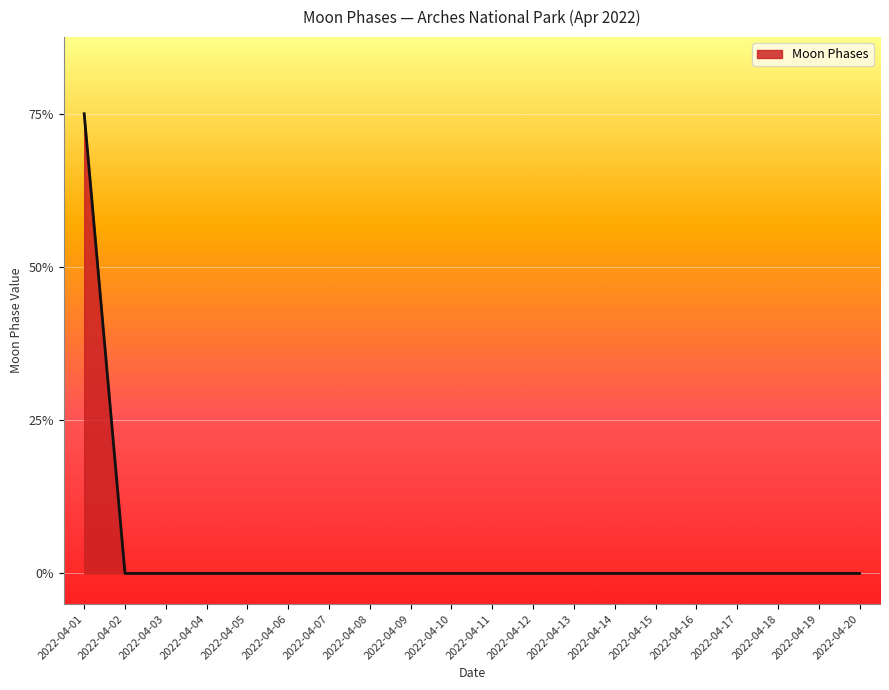

What is the difference between the maximum and second lowest values?

3